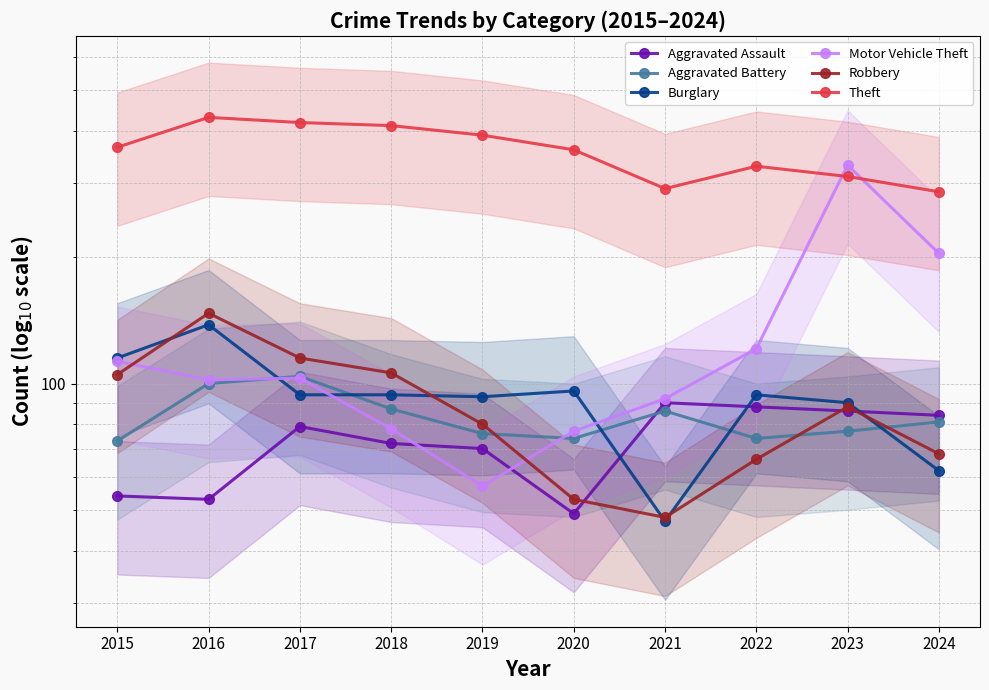

Is the value of Robbery at 2022 greater than the value of Motor Vehicle Theft at 2024?

No